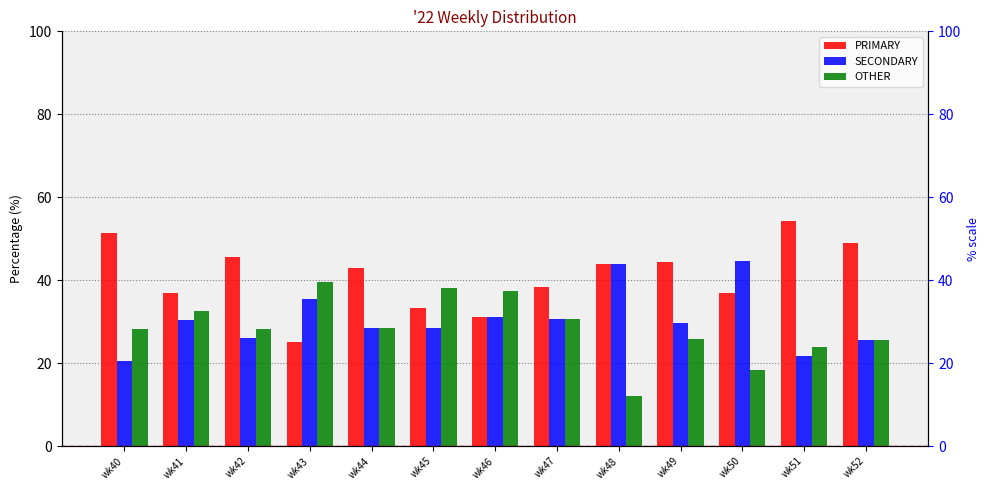

Rank the series by their maximum value, from highest to lowest.

PRIMARY, SECONDARY, OTHER